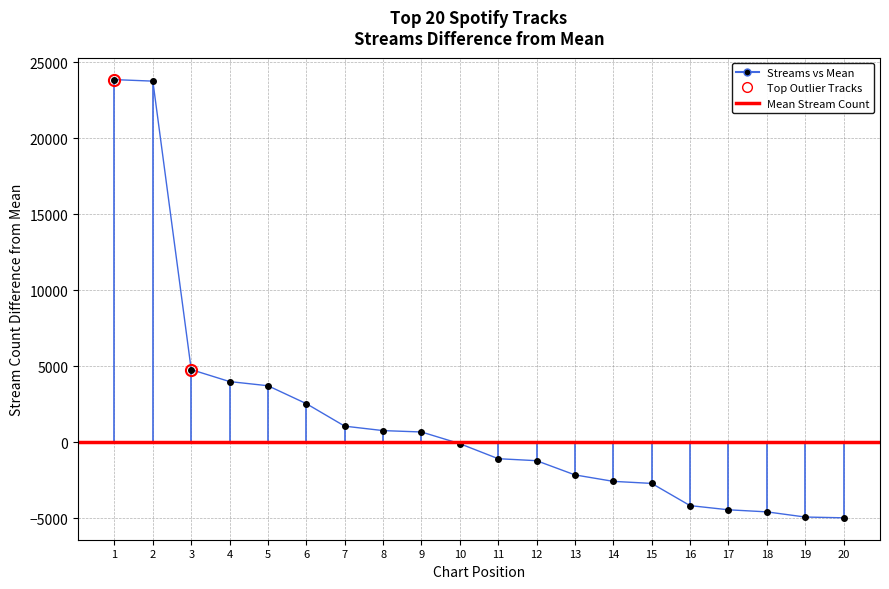

How many values are above zero?

9